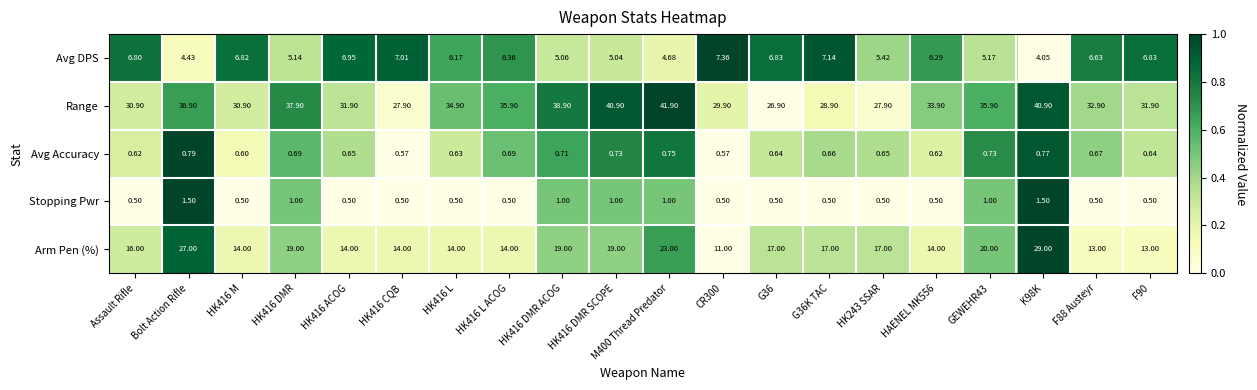

What is the greatest value displayed?

41.9